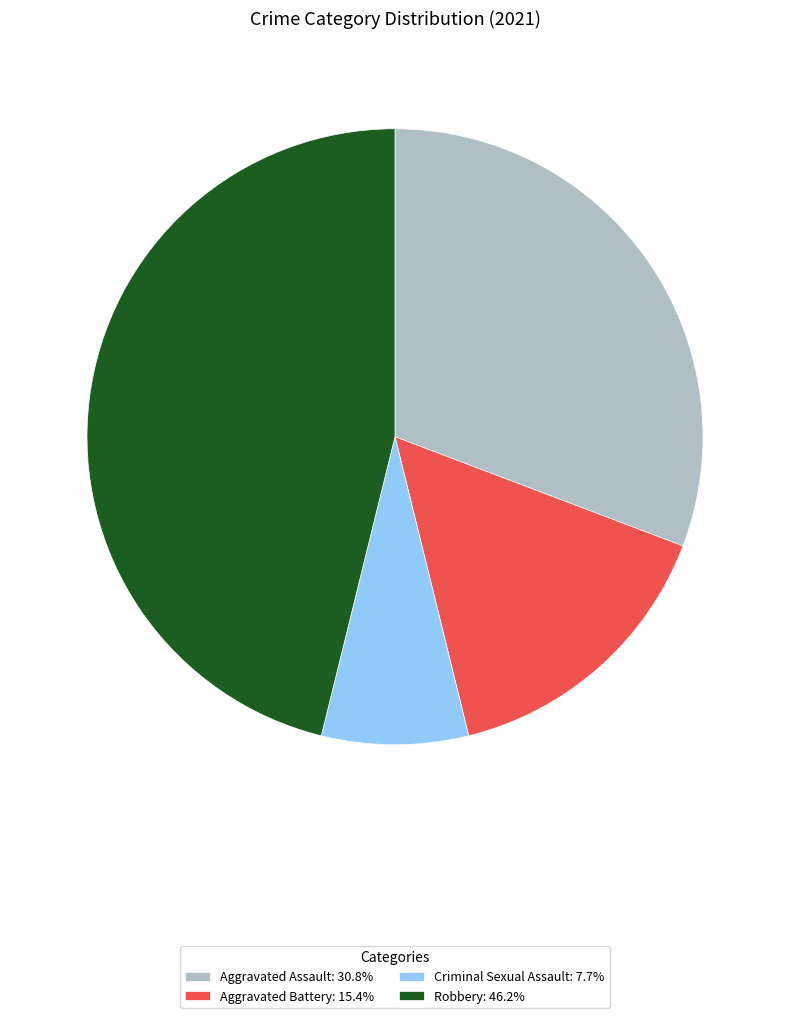

Is it true that Robbery is 54% of the pie?

False